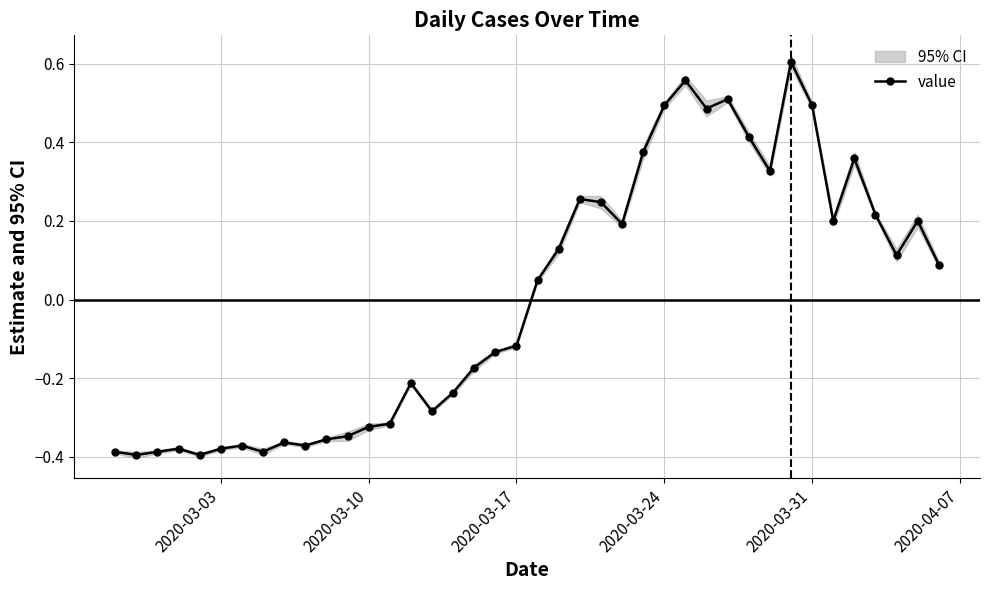

True or false: value has more than 0 interior local peaks.

True